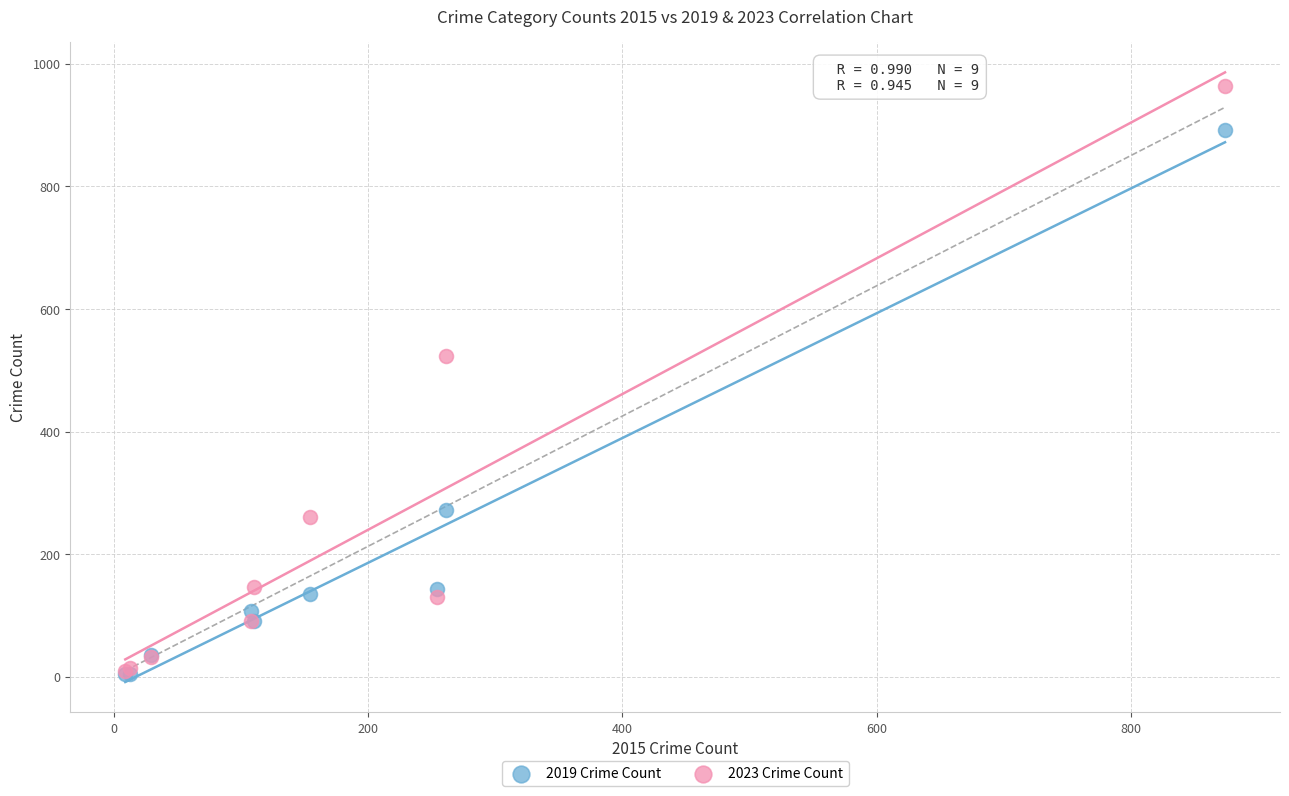

What are all the series names shown in the legend?

2019 Crime Count, 2023 Crime Count